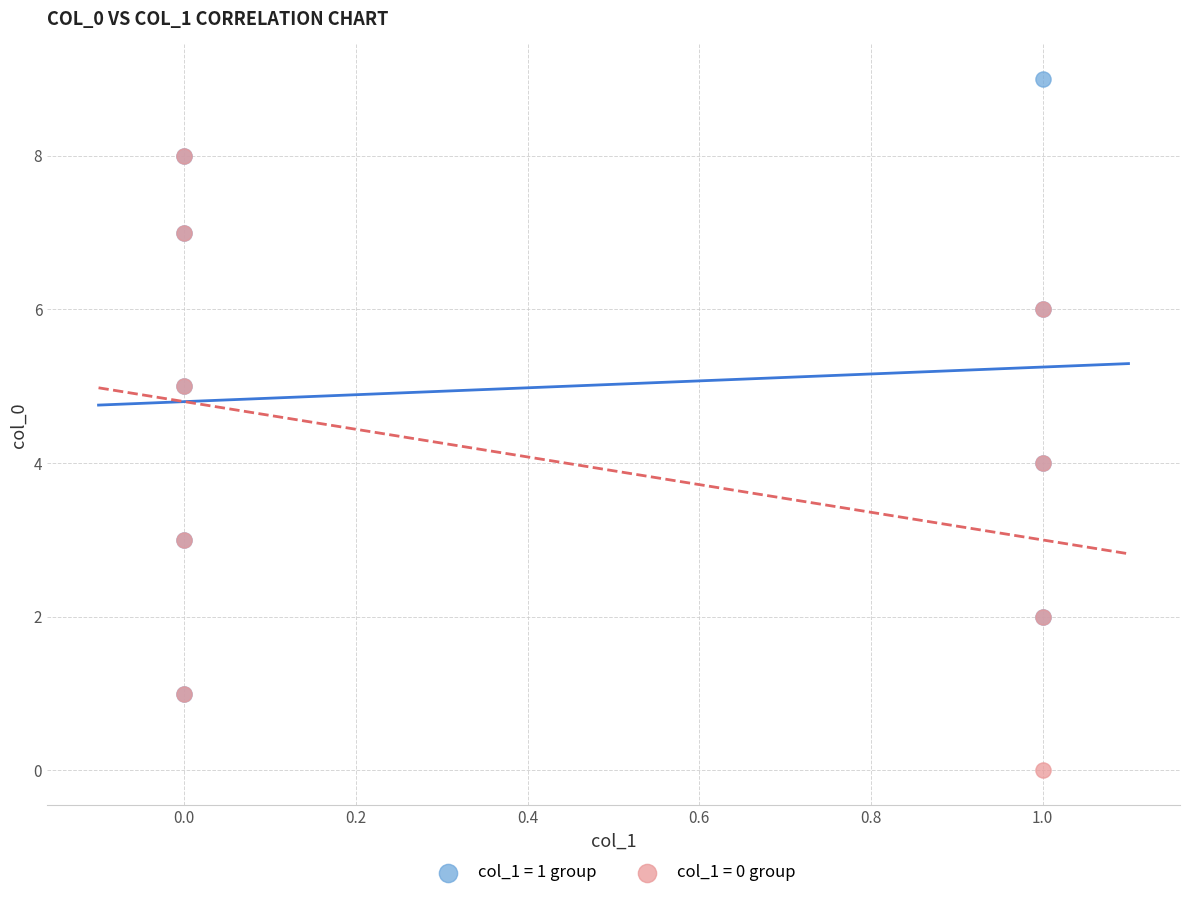

Which series reaches the maximum Y coordinate?

col_1 = 1 group